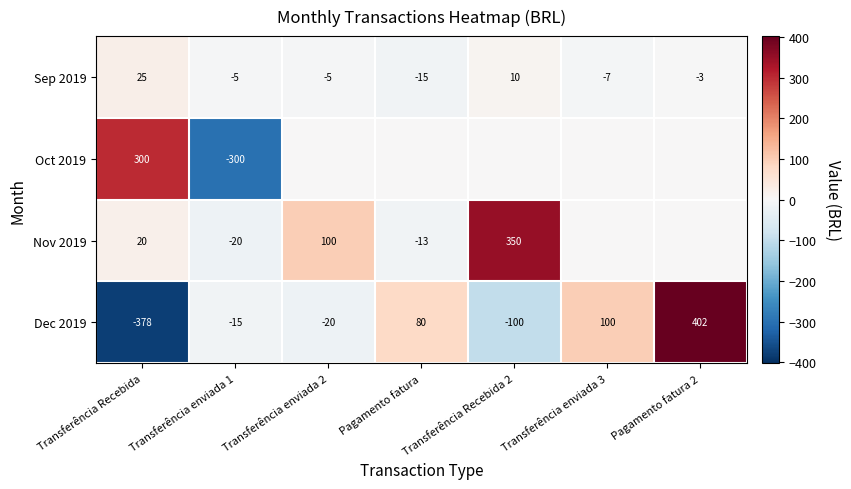

What is the total value across all series at Transferência Recebida?

-33